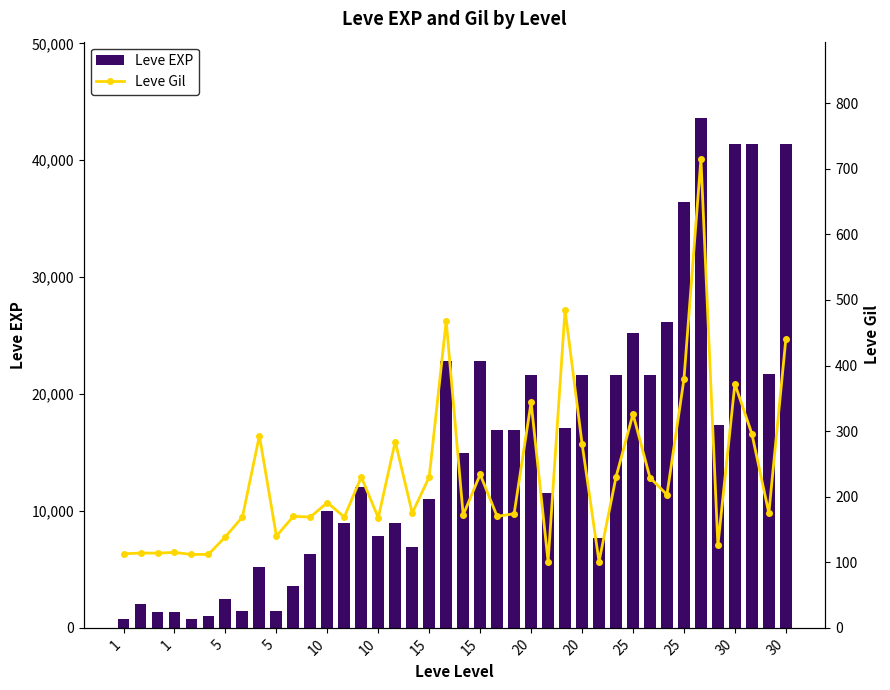

How many data points in Leve EXP are less than 12030?

20